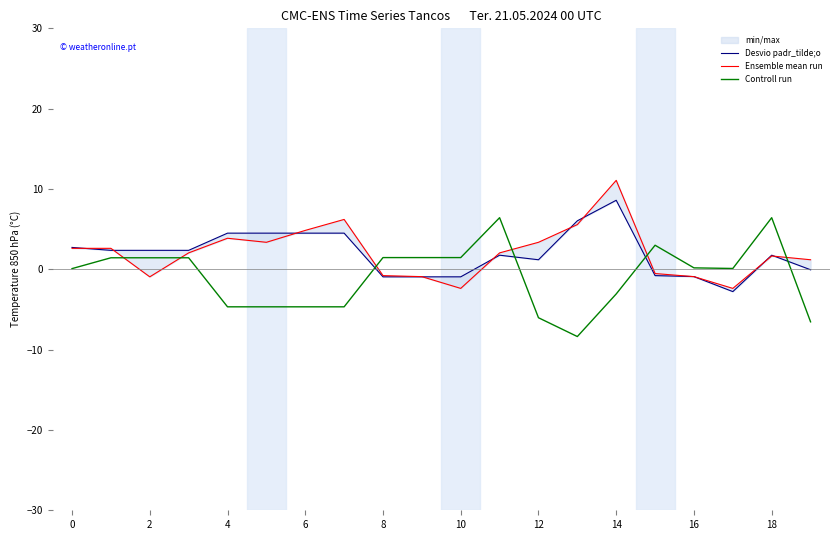

What is the maximum value shown in the chart?

11.1